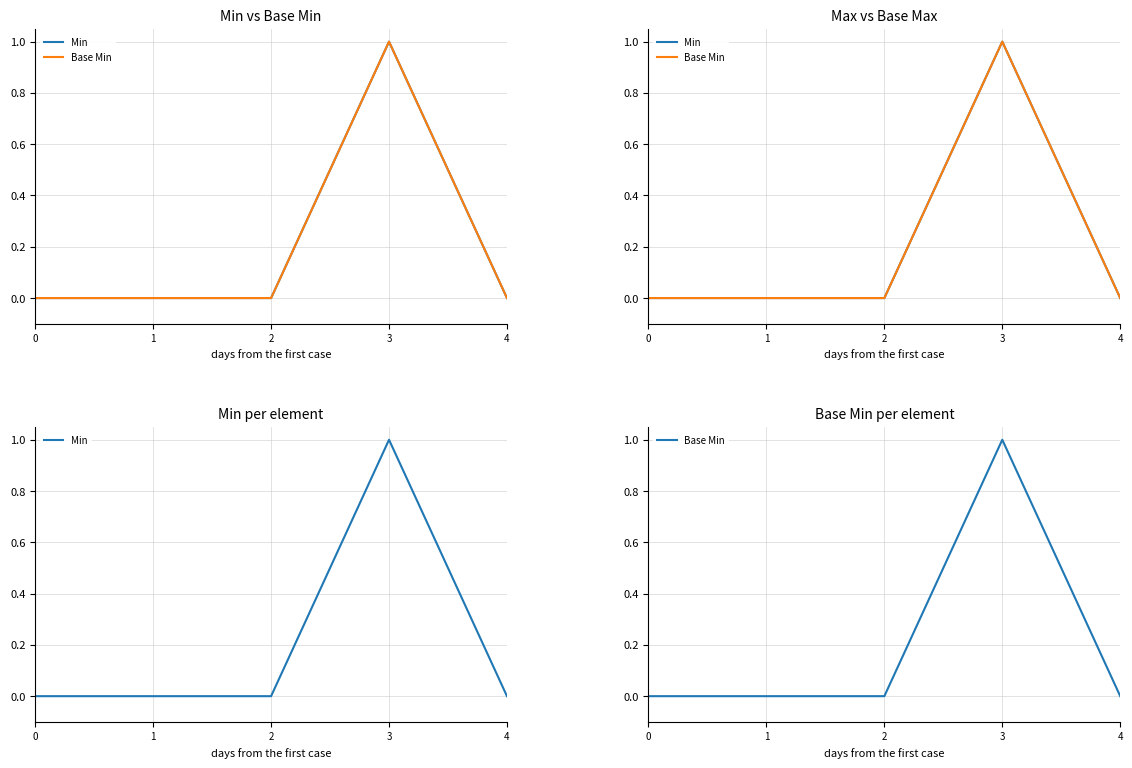

True or false: Min and Base Min intersect in this chart.

False